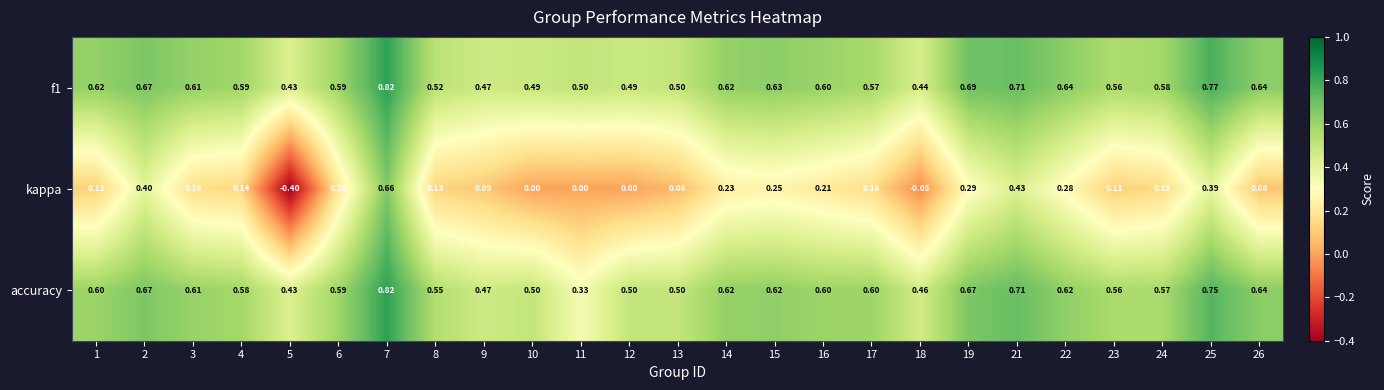

Is the value of accuracy at 3 greater than the value of f1 at 10?

Yes